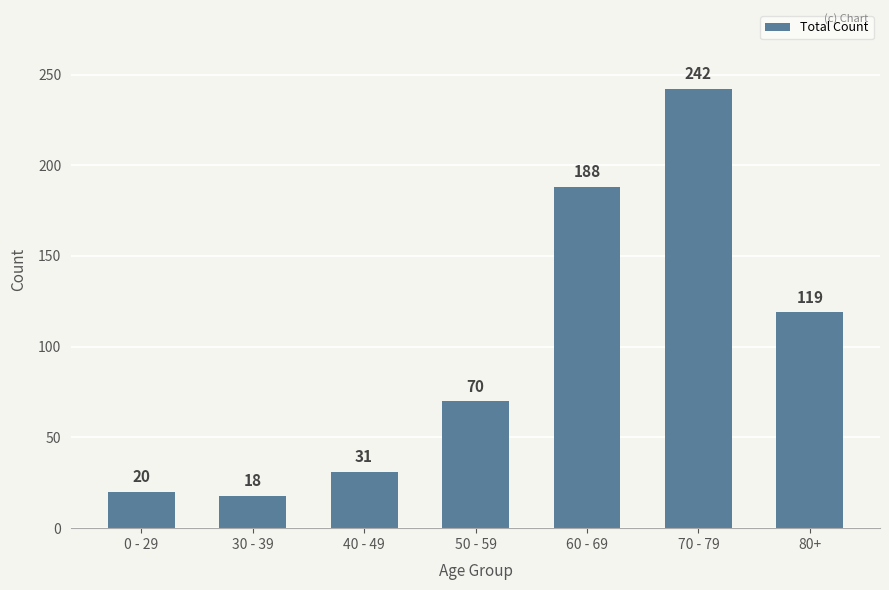

What is the difference between the values at 60 - 69 and 80+?

69